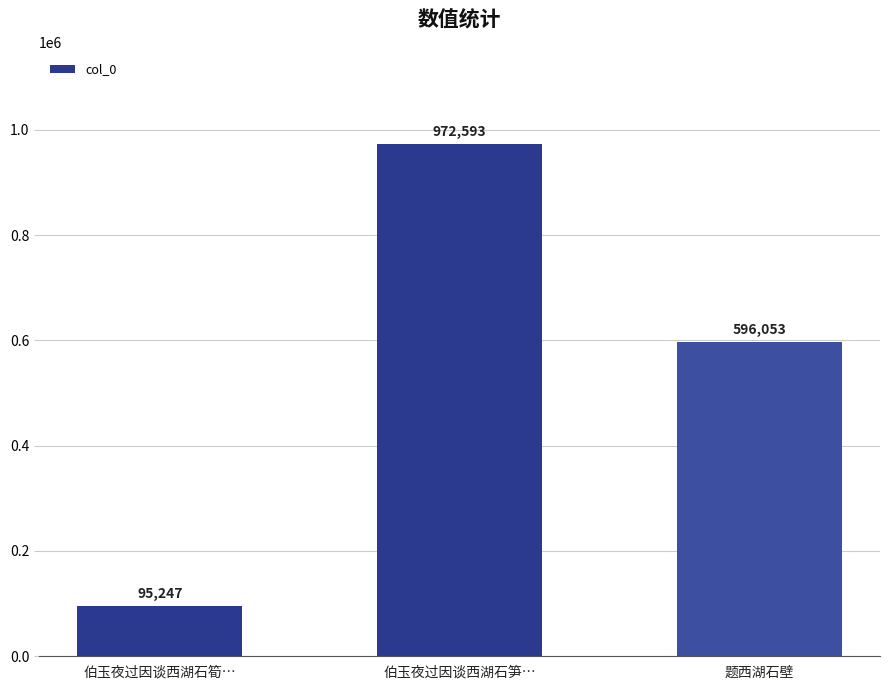

What is the average value?

554631